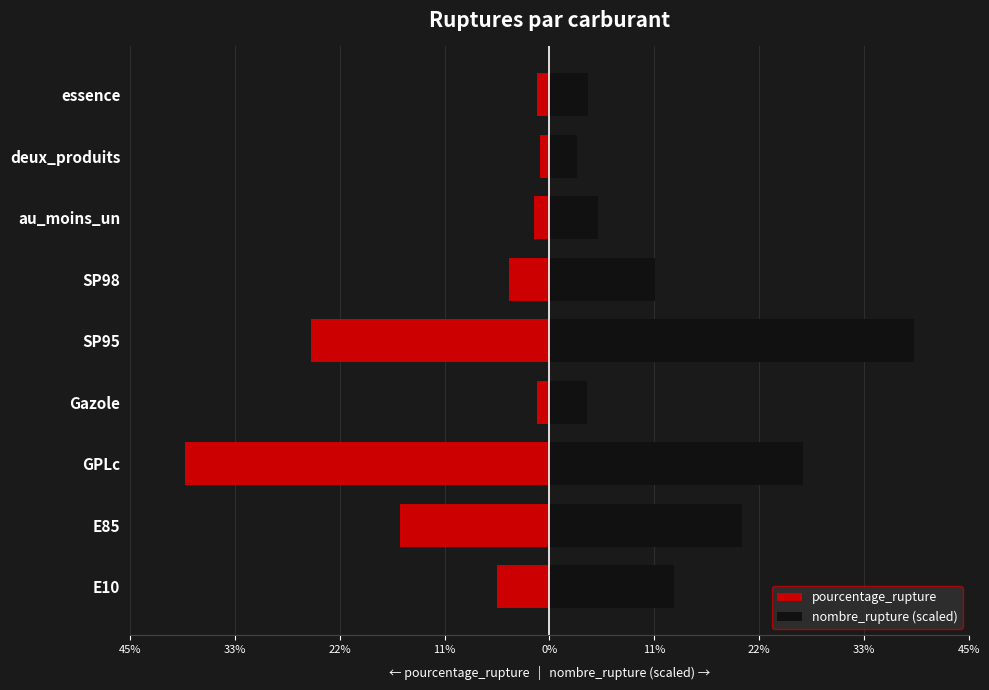

At au_moins_un, list the series in order from largest to smallest.

nombre_rupture (scaled), pourcentage_rupture